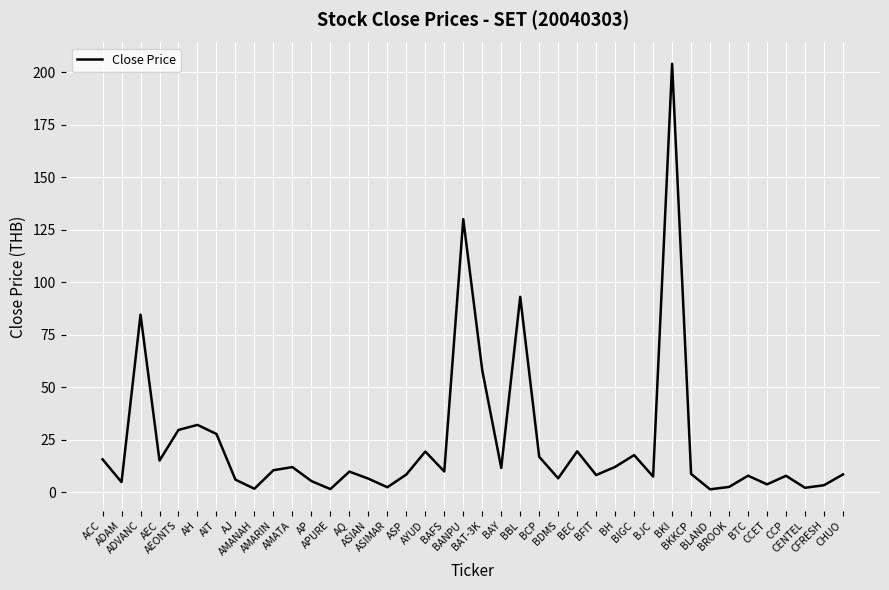

How many lines are shown in the chart?

1